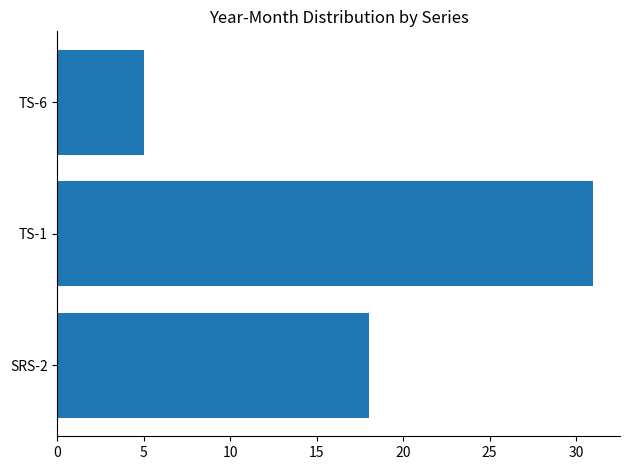

Rank the categories by value from highest to lowest.

TS-1, SRS-2, TS-6